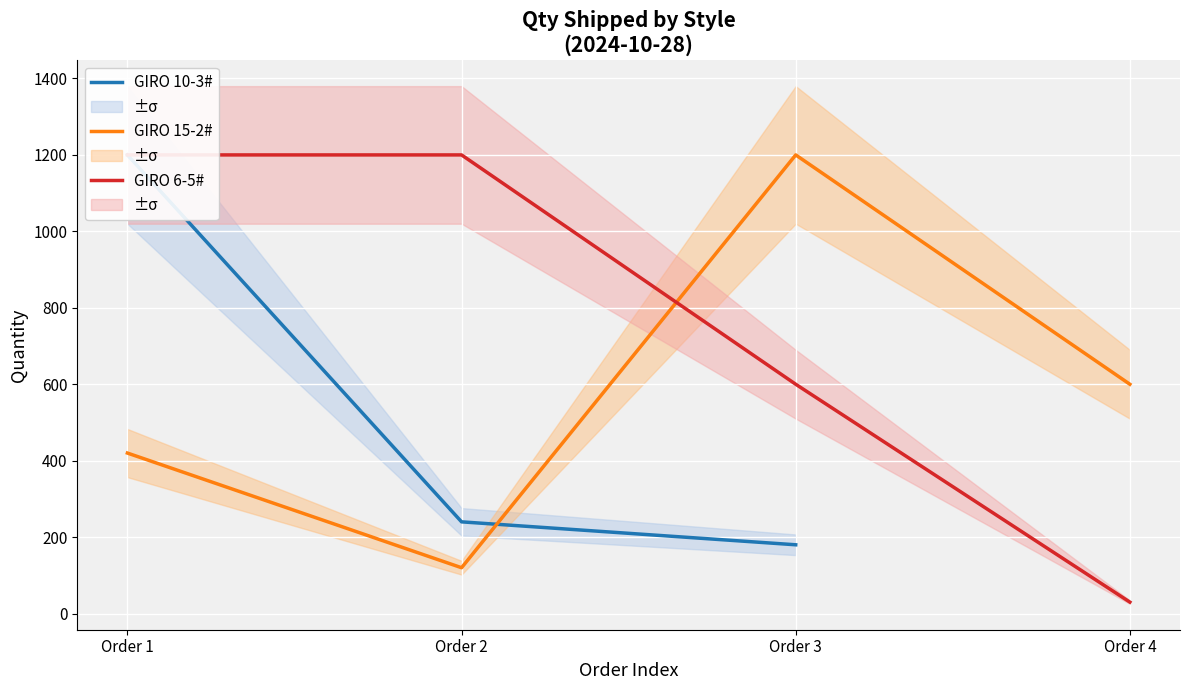

Which category has the lowest value across all series?

Order 4